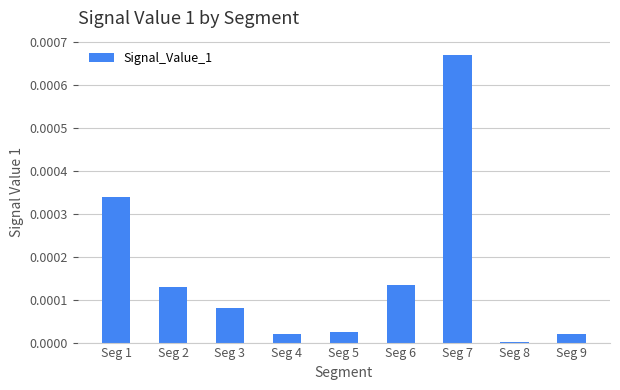

The value at Seg 7 is 0.0. True or false?

True